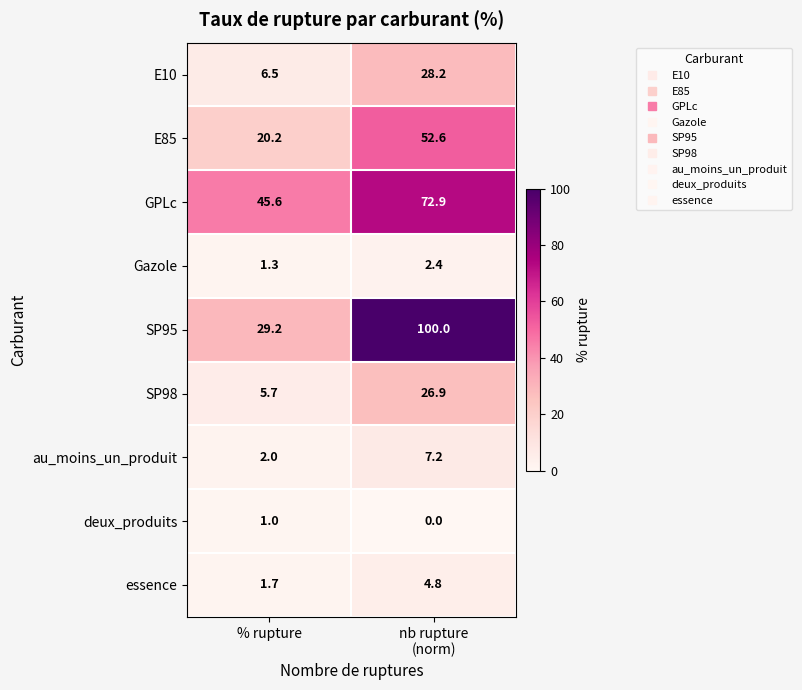

At which category is the sum across all series the highest?

nb rupture
(norm)